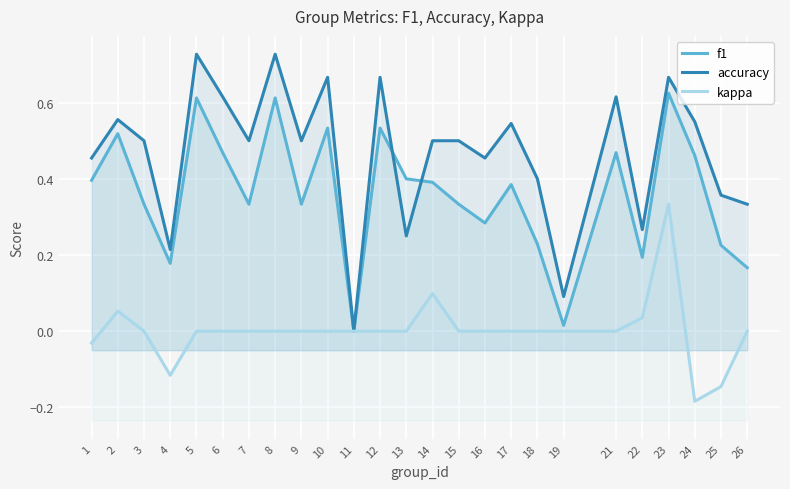

At 8, list the series in order from largest to smallest.

accuracy, f1, kappa